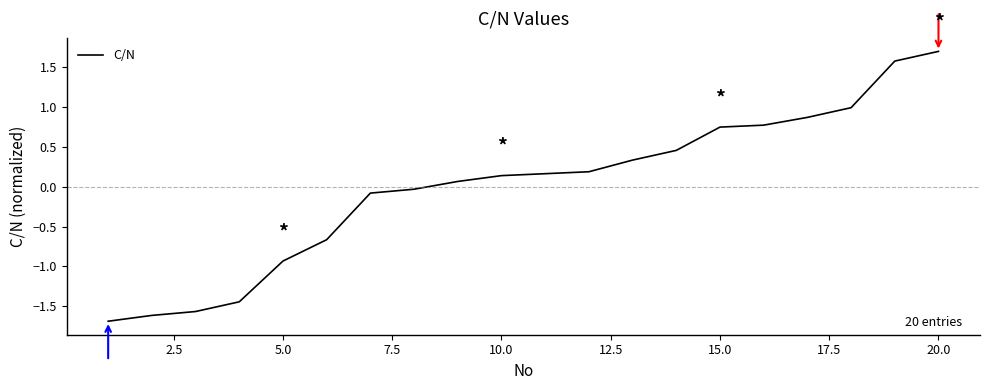

What is the smallest value displayed?

-1.7